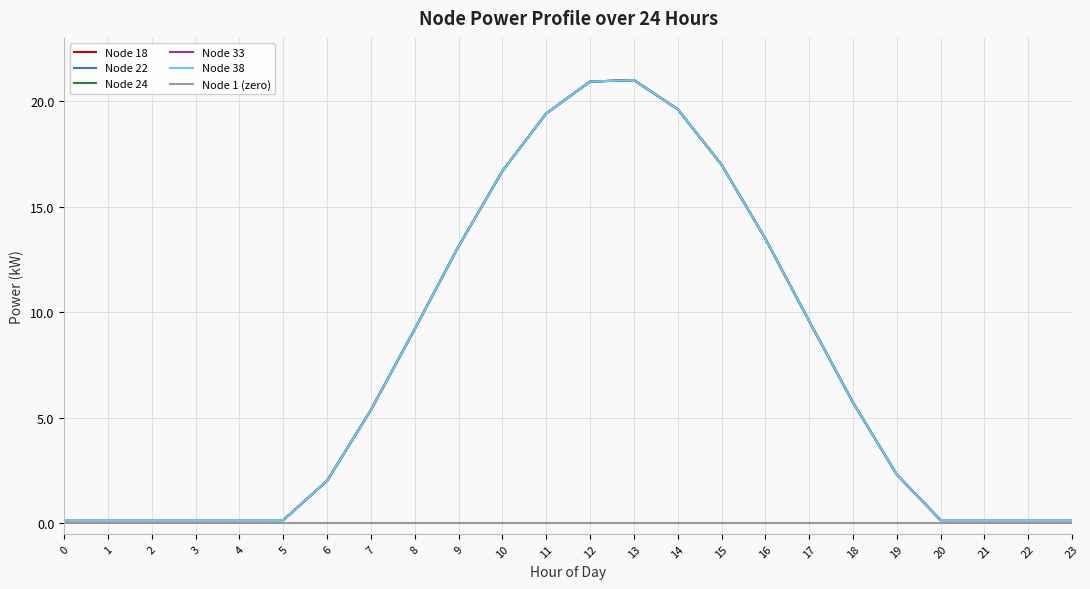

List the series in order of their peak value, highest first.

Node 18, Node 22, Node 24, Node 33, Node 38, Node 1 (zero)